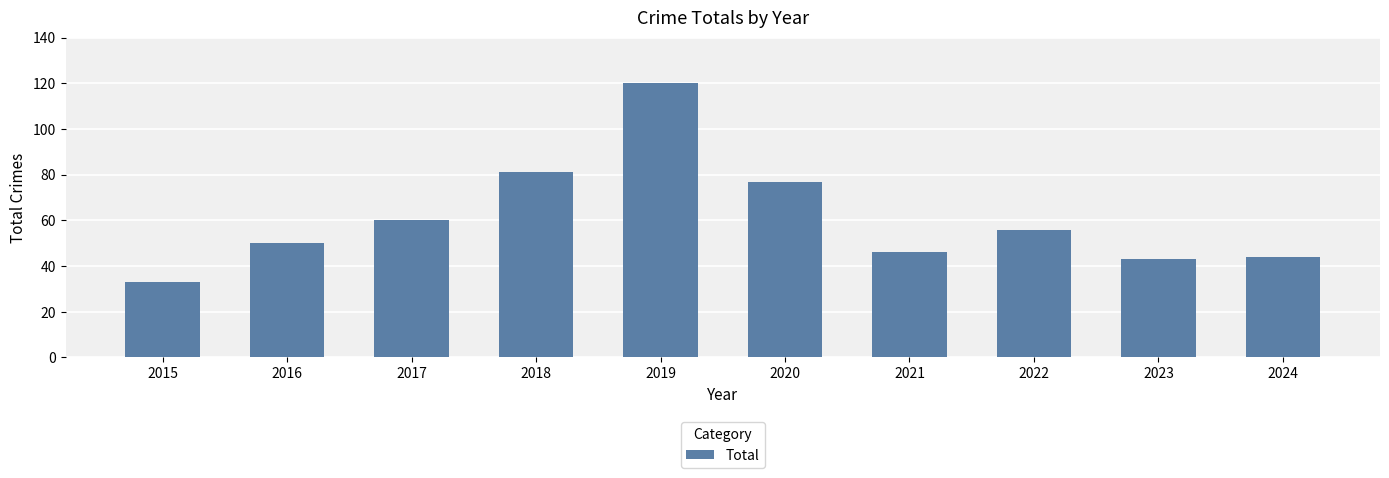

Where does the data first go above 56?

2017